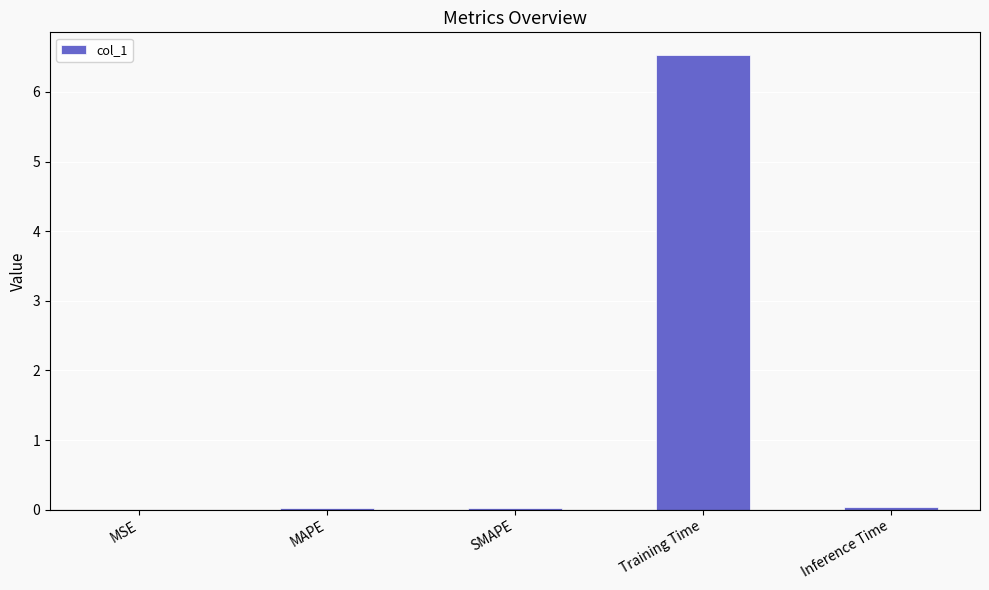

What is the maximum value shown in the chart?

6.5